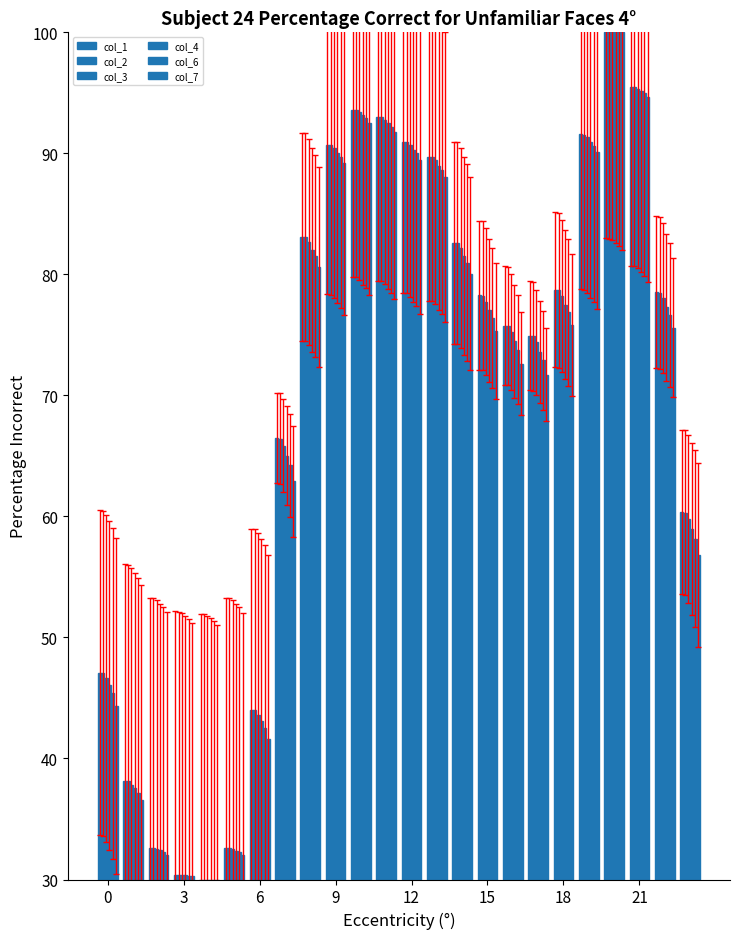

How many distinct data groups are displayed?

6